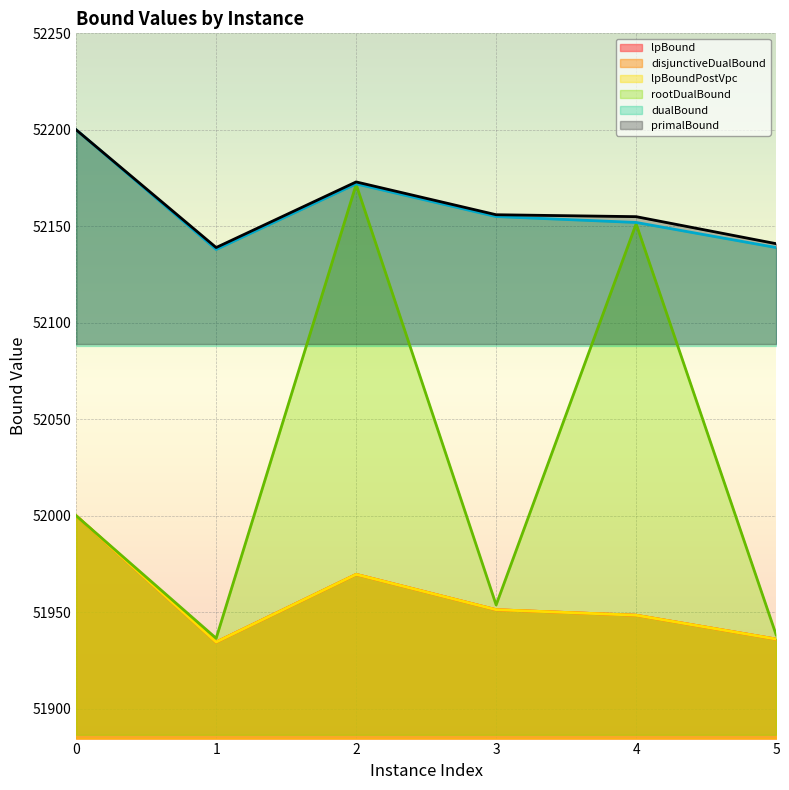

Is it true that lpBoundPostVpc equals 23205.0 at 5?

False